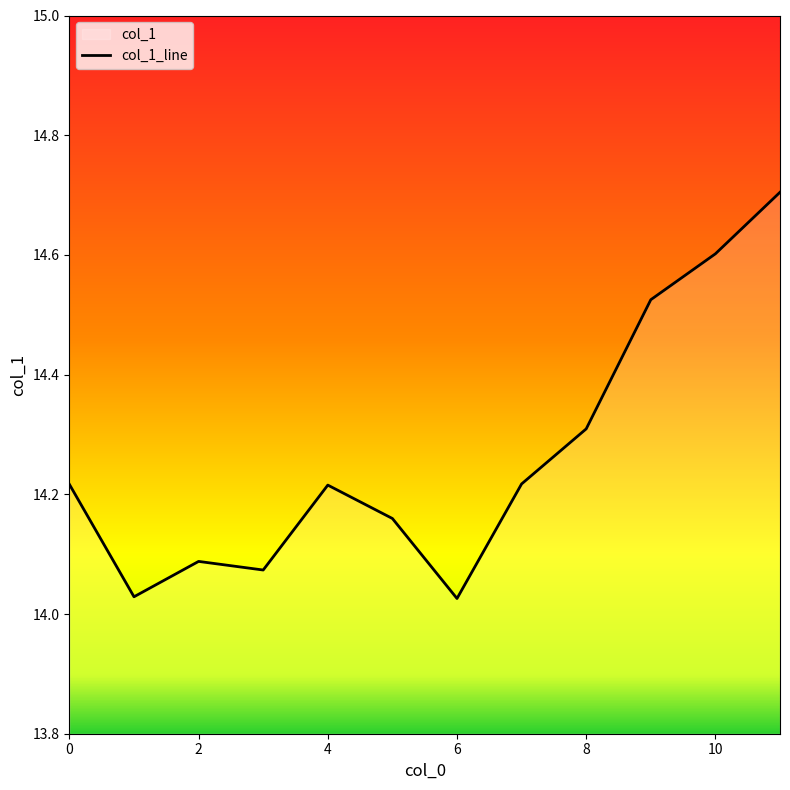

The value at 7 is 23.4. True or false?

False